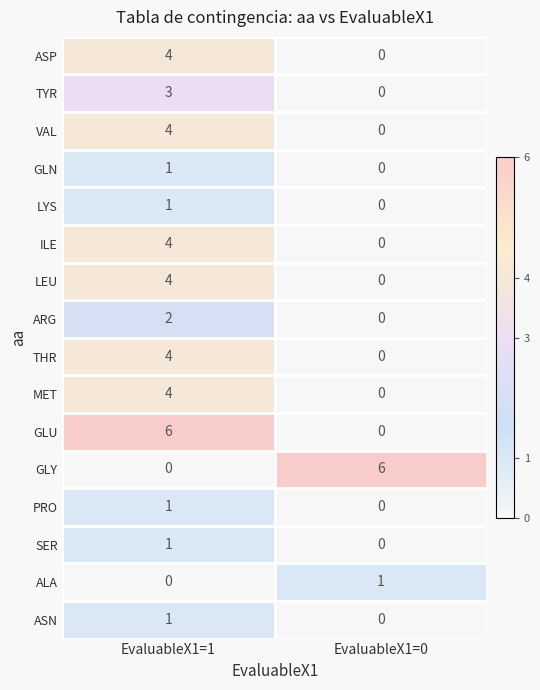

What value does the GLY series have at EvaluableX1=0?

6